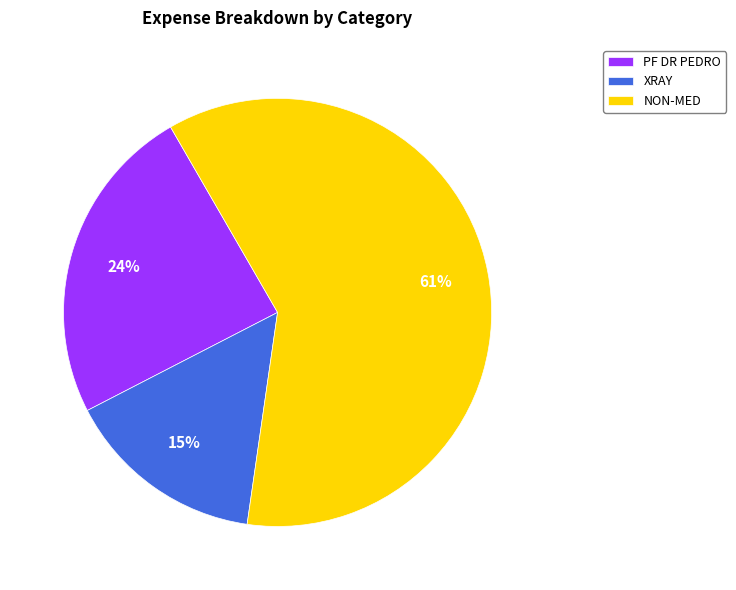

To the nearest percent, what is the difference between the XRAY and PF DR PEDRO slice percentages?

9%